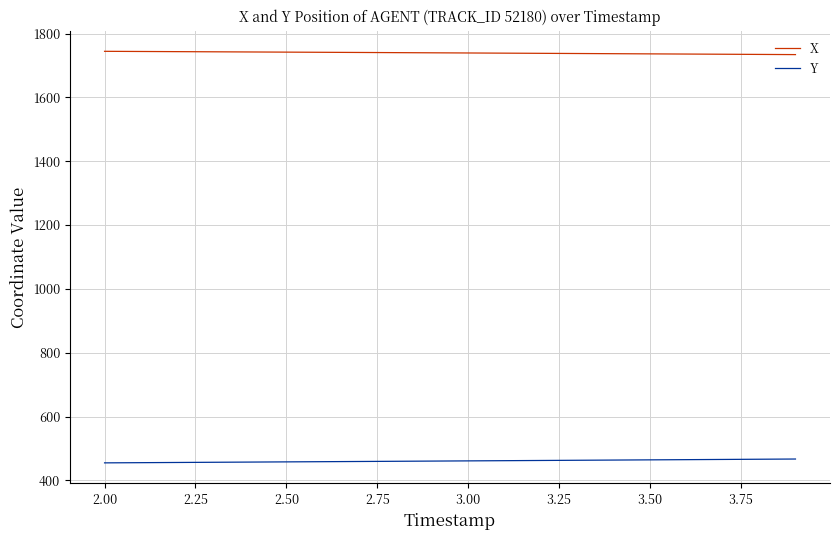

True or false: X and Y intersect in this chart.

False